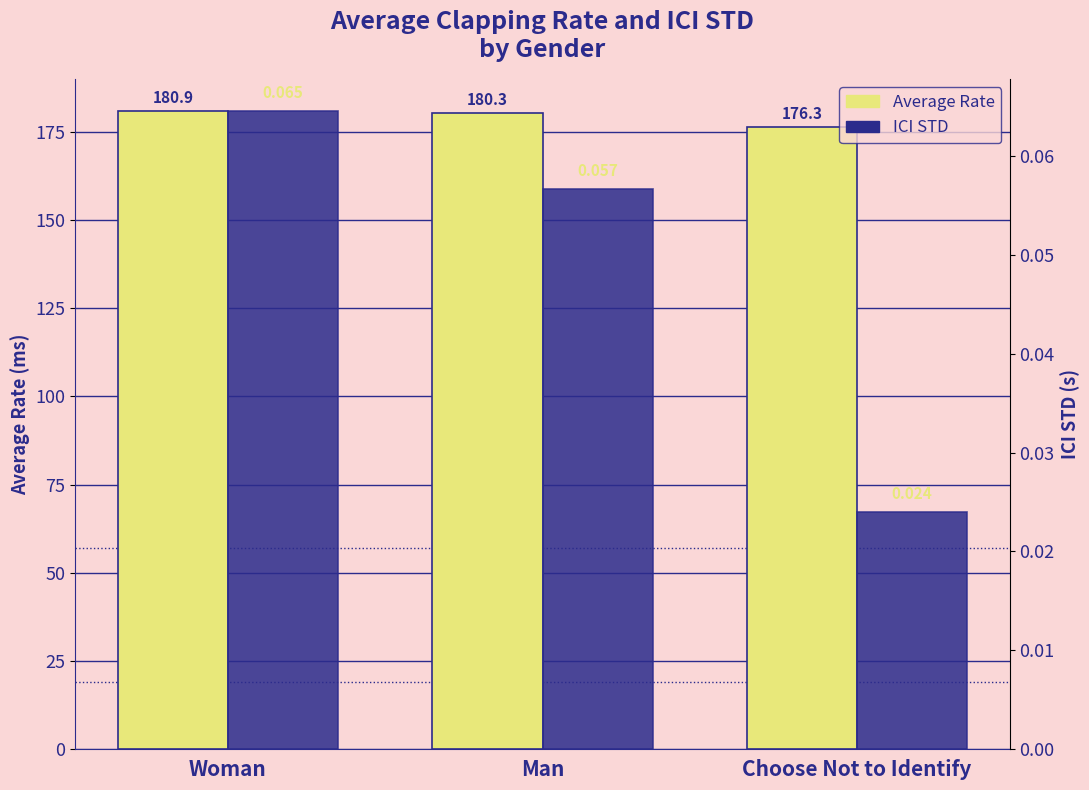

What is the label of the 3rd bar from the left?

Choose Not to Identify